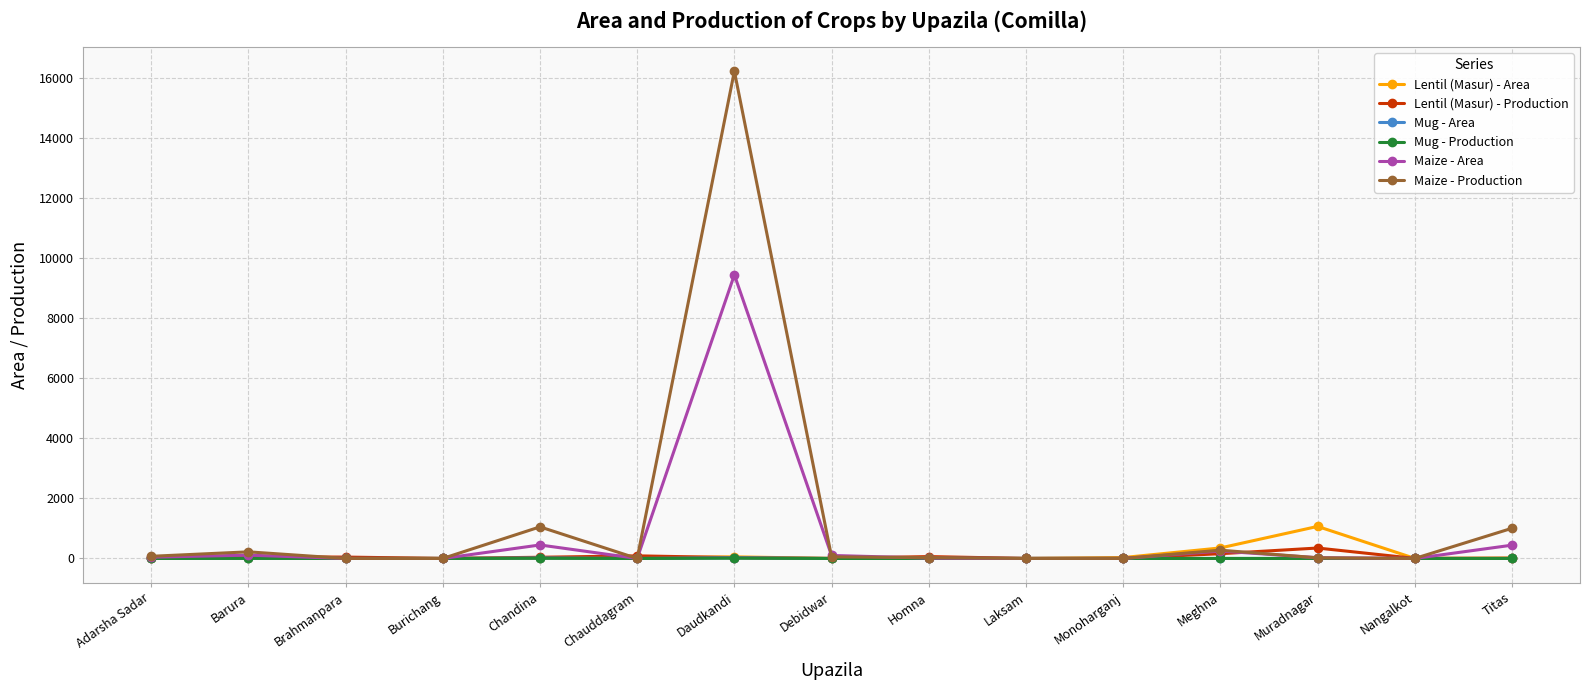

Which series has the widest spread of values?

Maize - Production